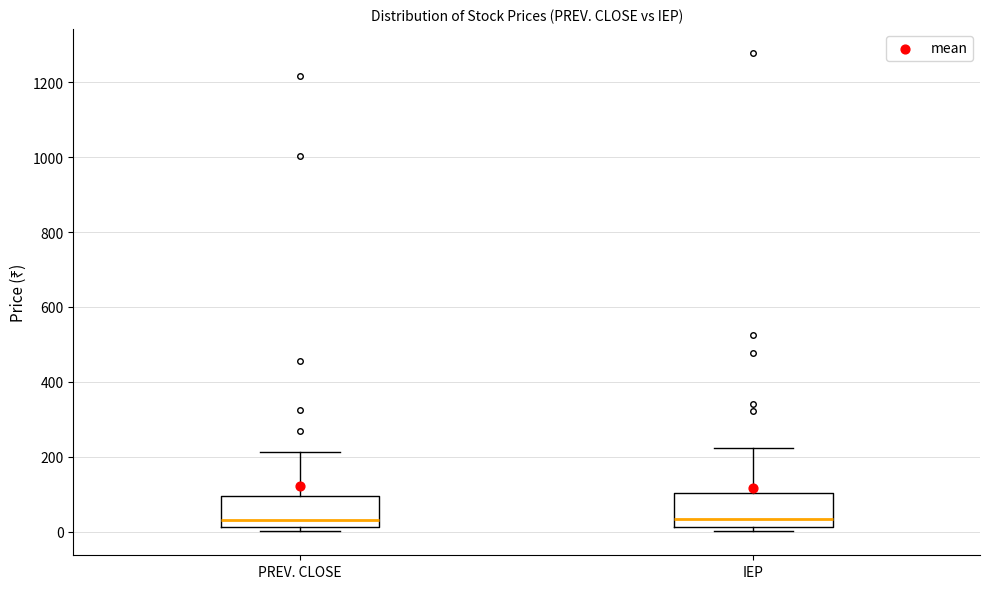

Where is the lower edge of the box for PREV. CLOSE on the y-axis? The values are not printed on the chart, so give them approximately, as read against the axis.

20